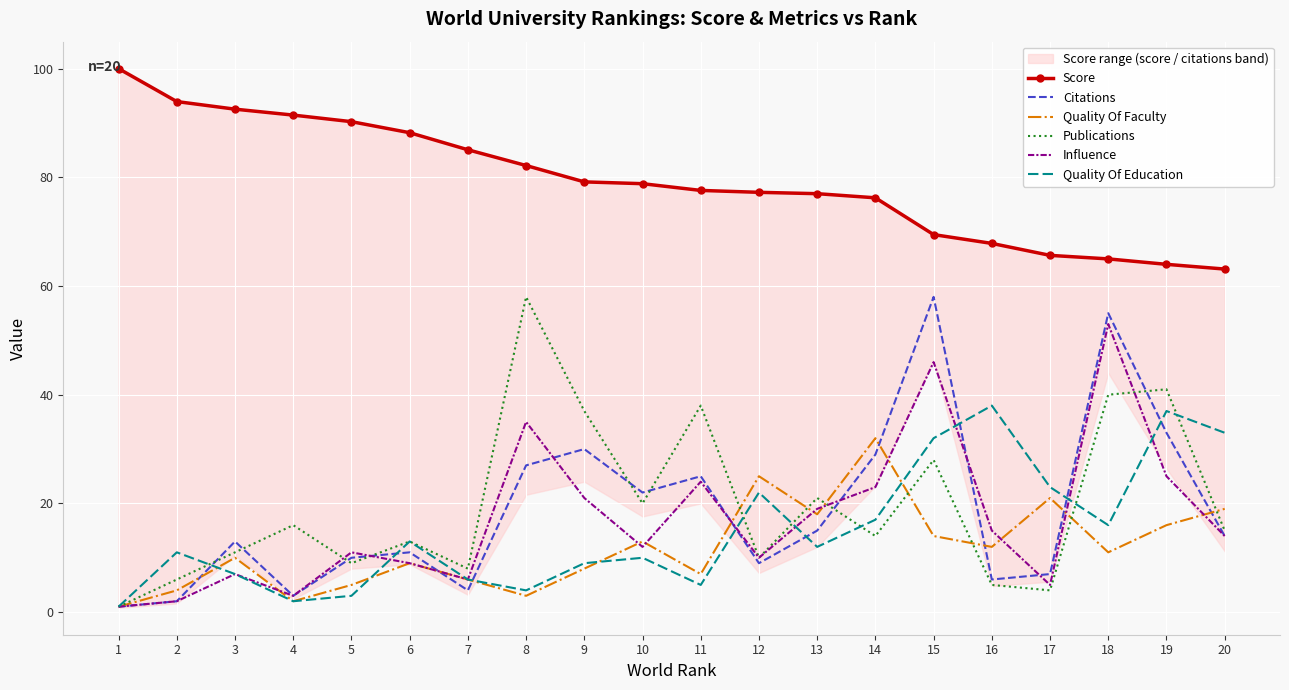

How many values in the Score series exceed 78?

10